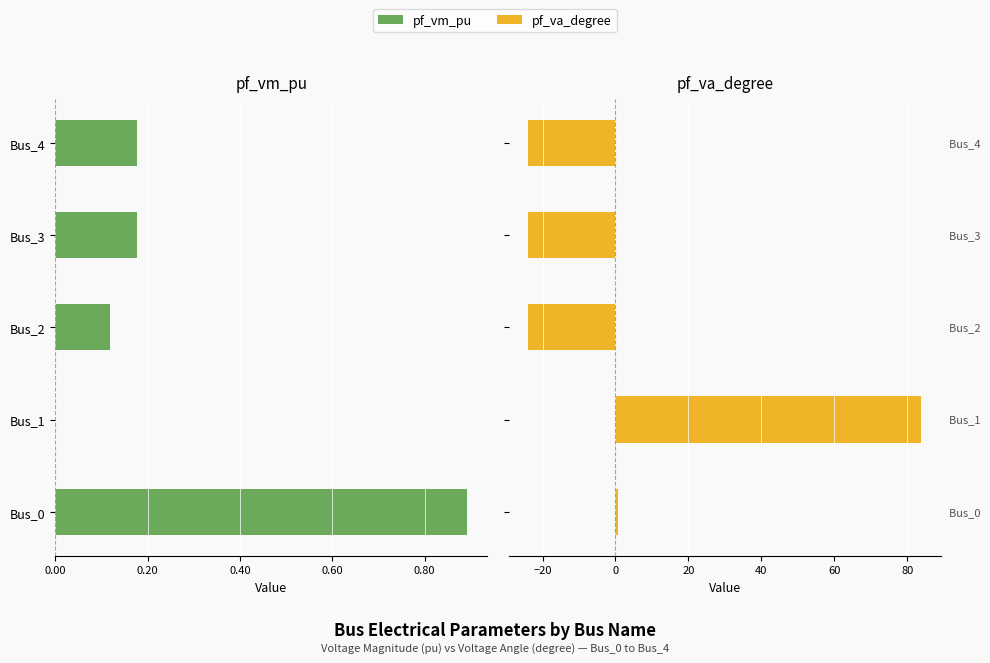

Rank the series by their average value, from highest to lowest.

pf_va_degree, pf_vm_pu